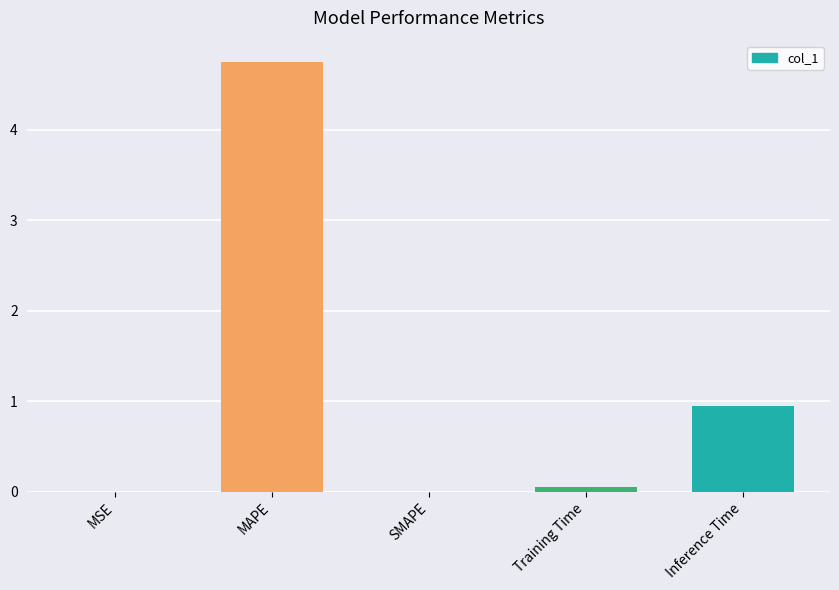

Which category has the highest value across all series?

MAPE